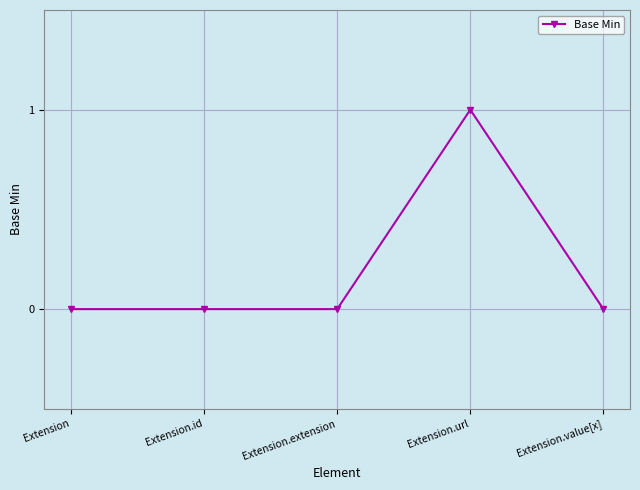

Count the values in the range 0 to 1.

5